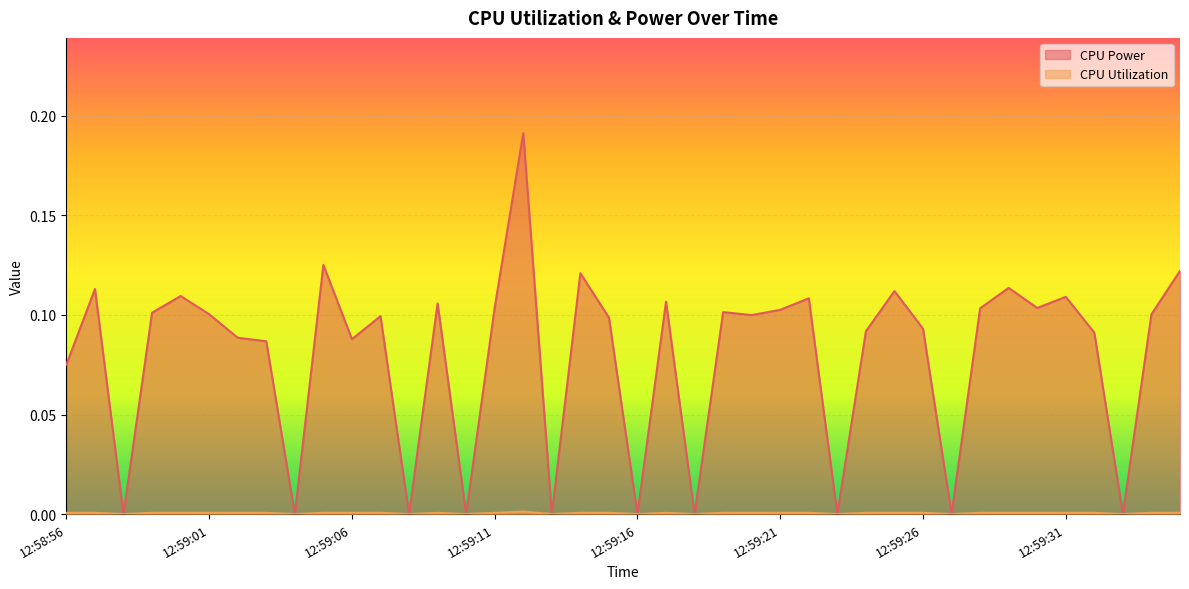

Rank the series by their maximum value, from lowest to highest.

CPU Utilization, CPU Power